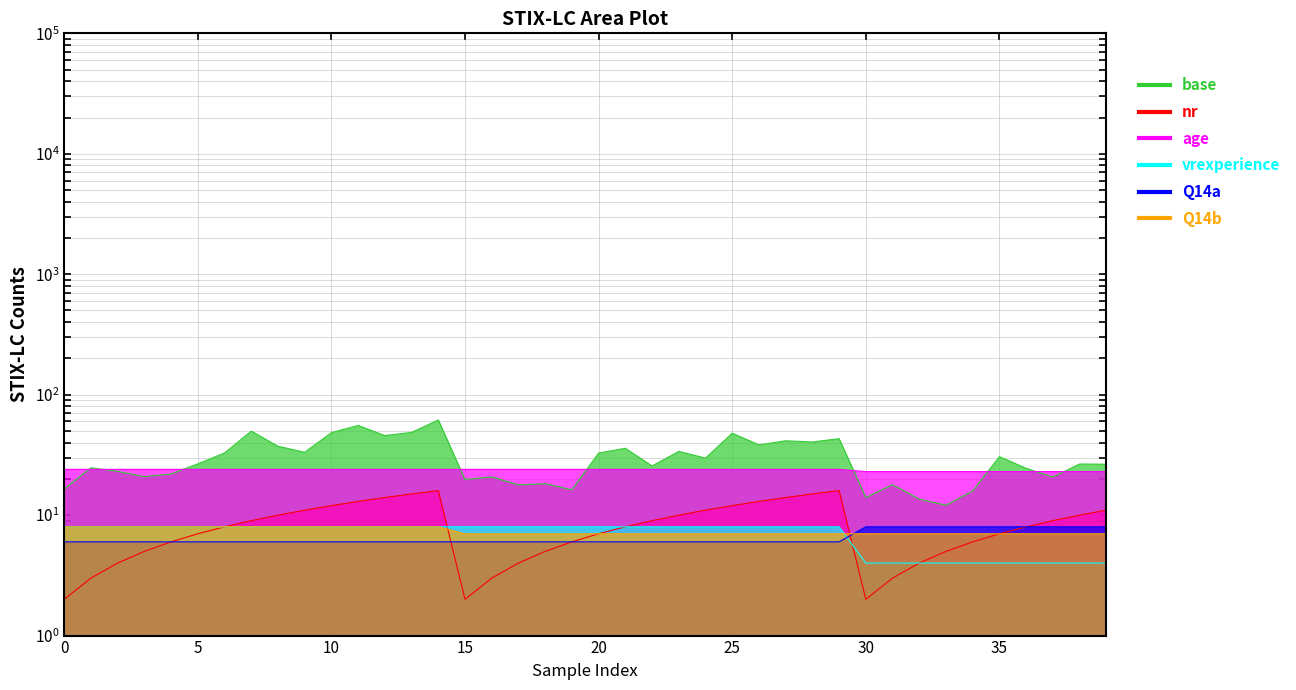

At which label does vrexperience reach its minimum?

30